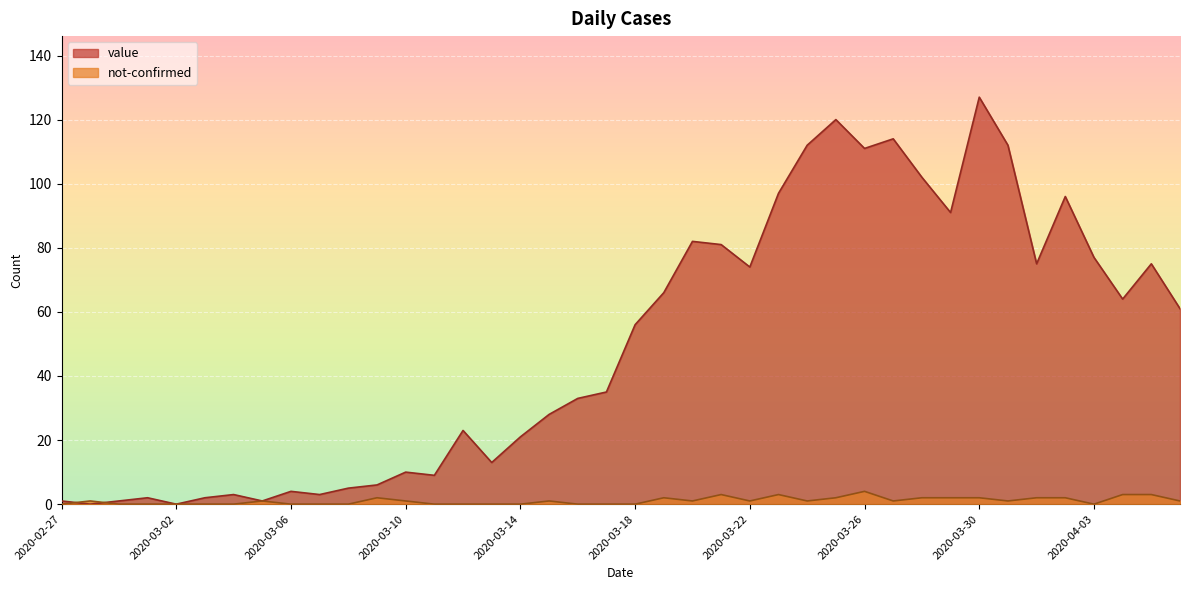

How many times do not-confirmed and value cross each other?

2